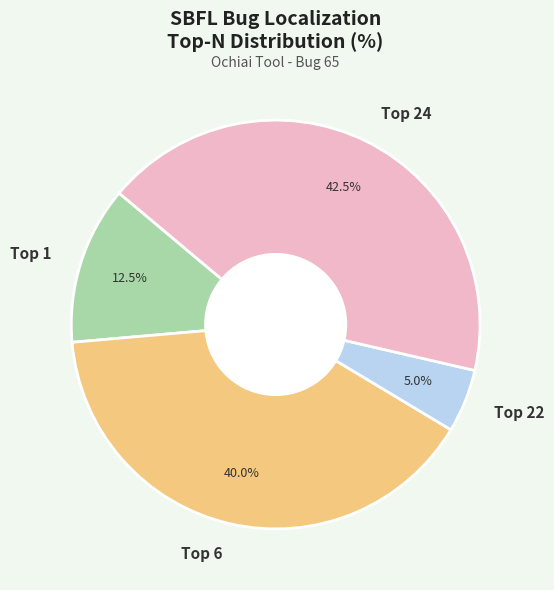

What is the largest slice in the pie chart?

Top 24